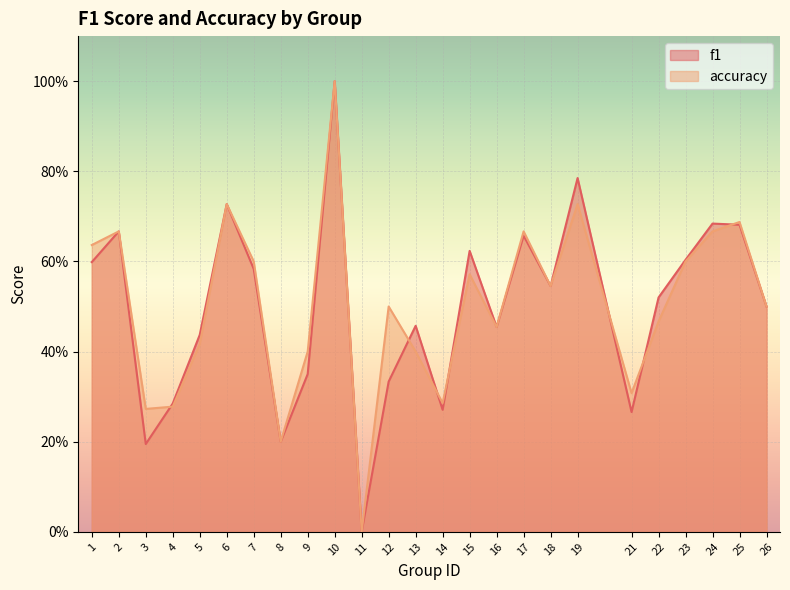

Is it true that accuracy equals 0.7 at 2?

True